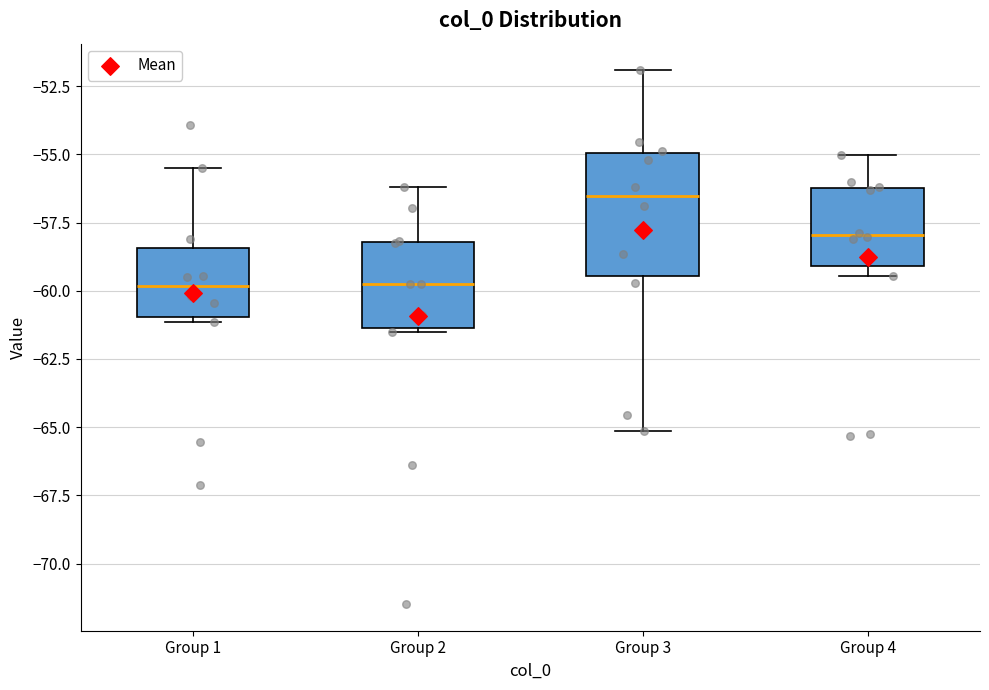

Where does the median line of the box for Group 4 sit on the y-axis? The values are not printed on the chart, so give them approximately, as read against the axis.

-58.0